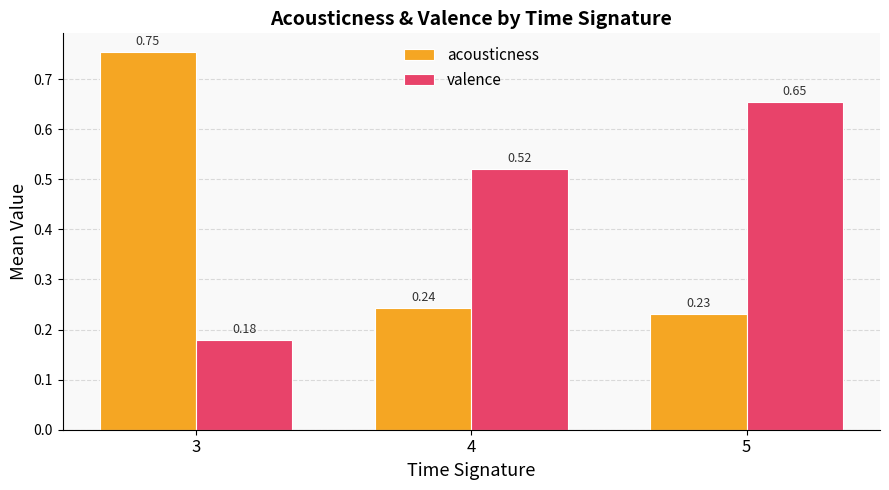

Between 4 and 5, which series saw the biggest shift?

valence